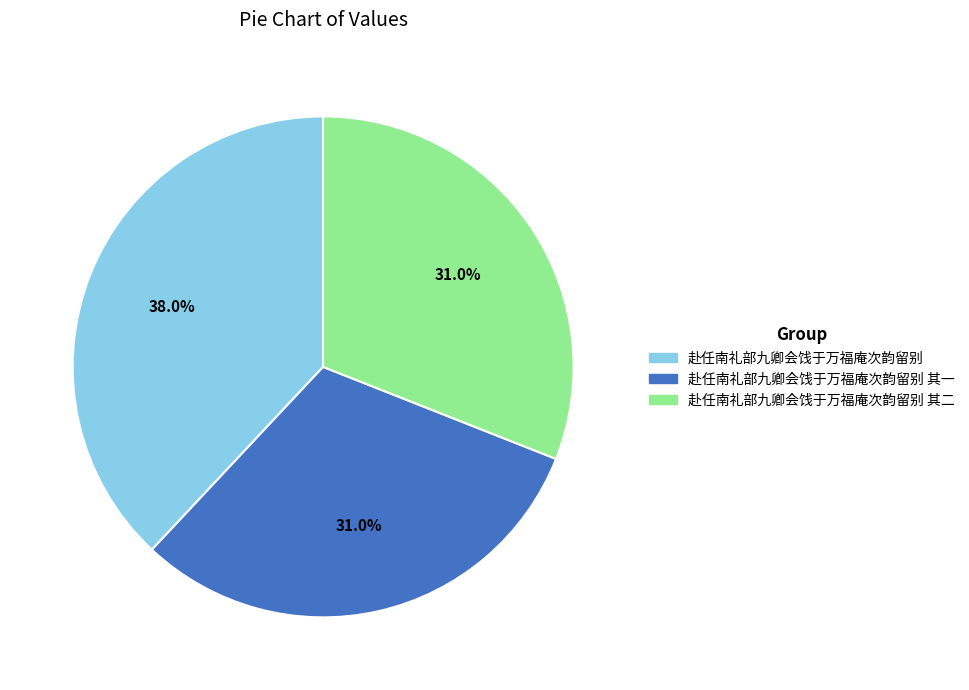

What percentage do 赴任南礼部九卿会饯于万福庵次韵留别 and 赴任南礼部九卿会饯于万福庵次韵留别 其一 together represent?

69.0%